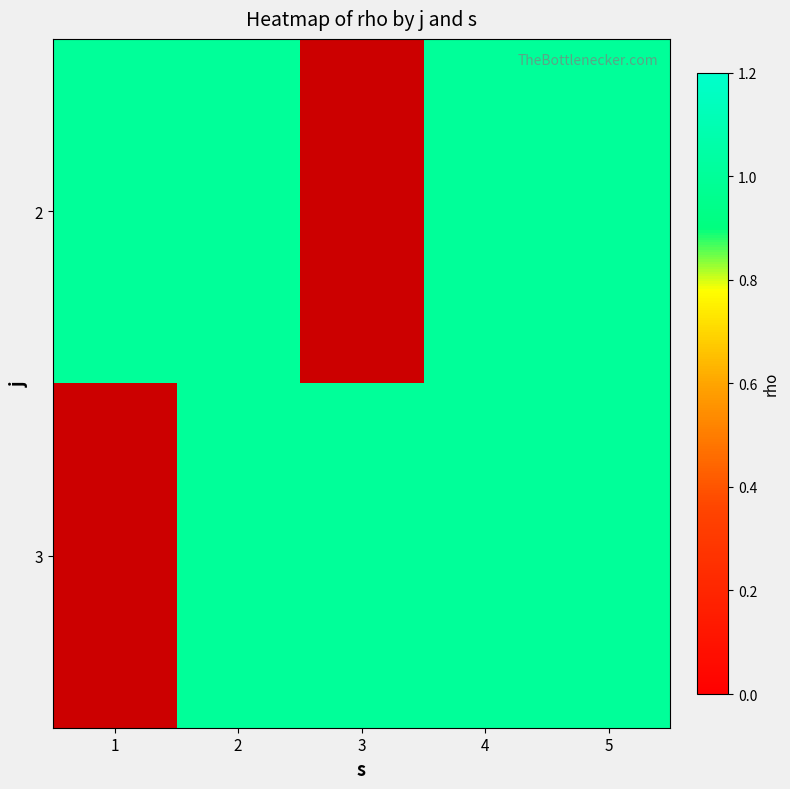

Which series has the largest range (max minus min)?

3